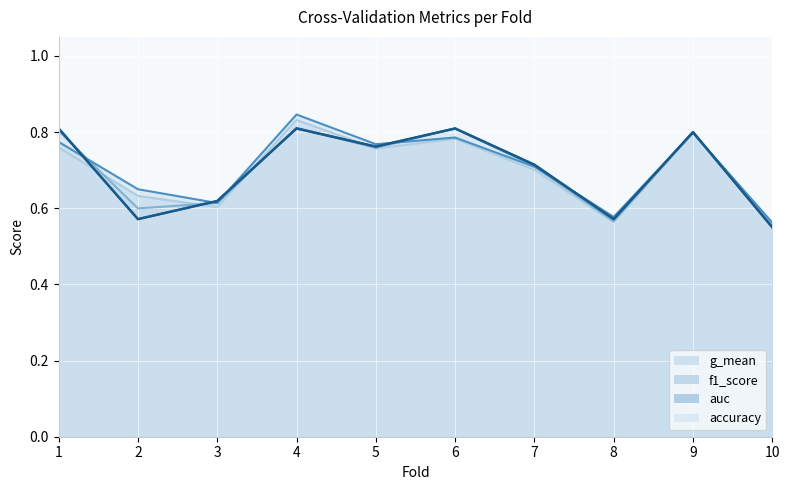

Count the number of categories in the chart.

10